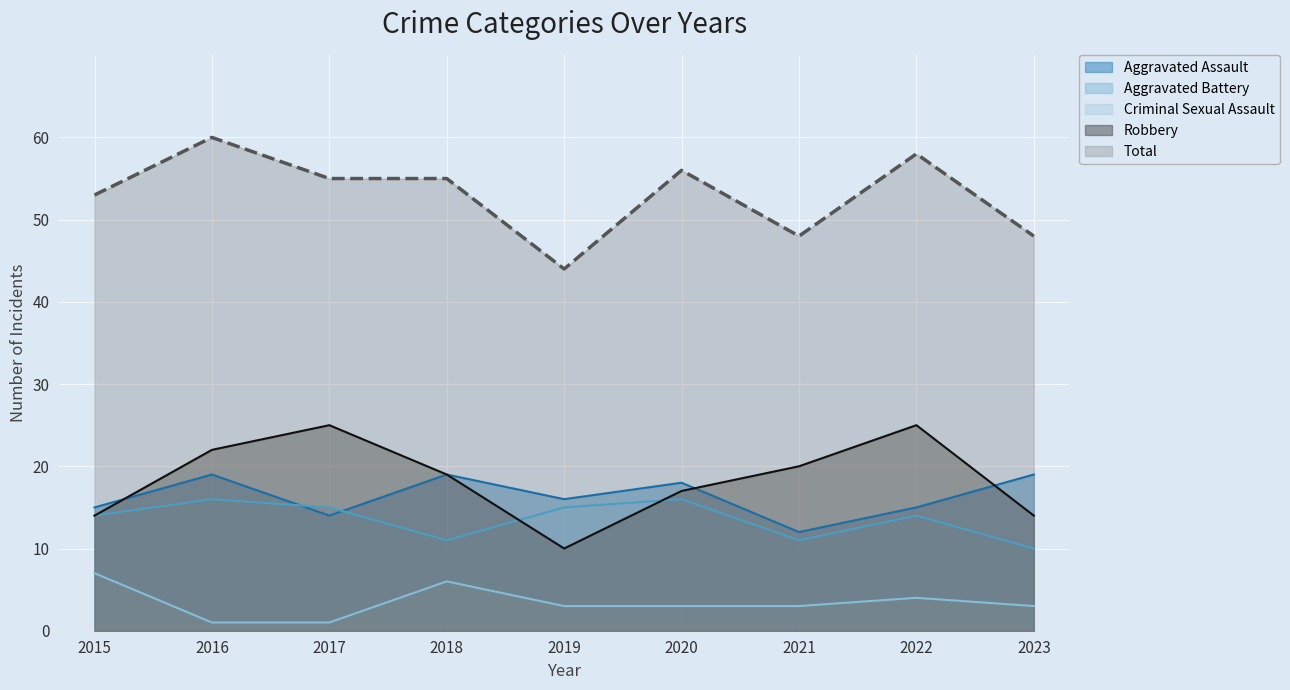

How many series are shown in this chart?

5